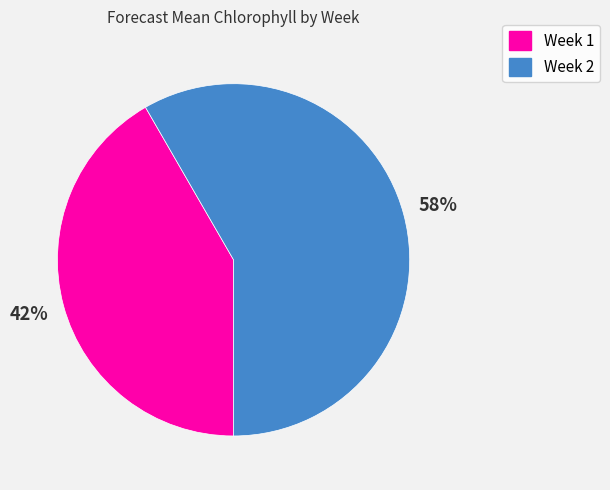

True or false: Week 2 accounts for 58% of the total.

True